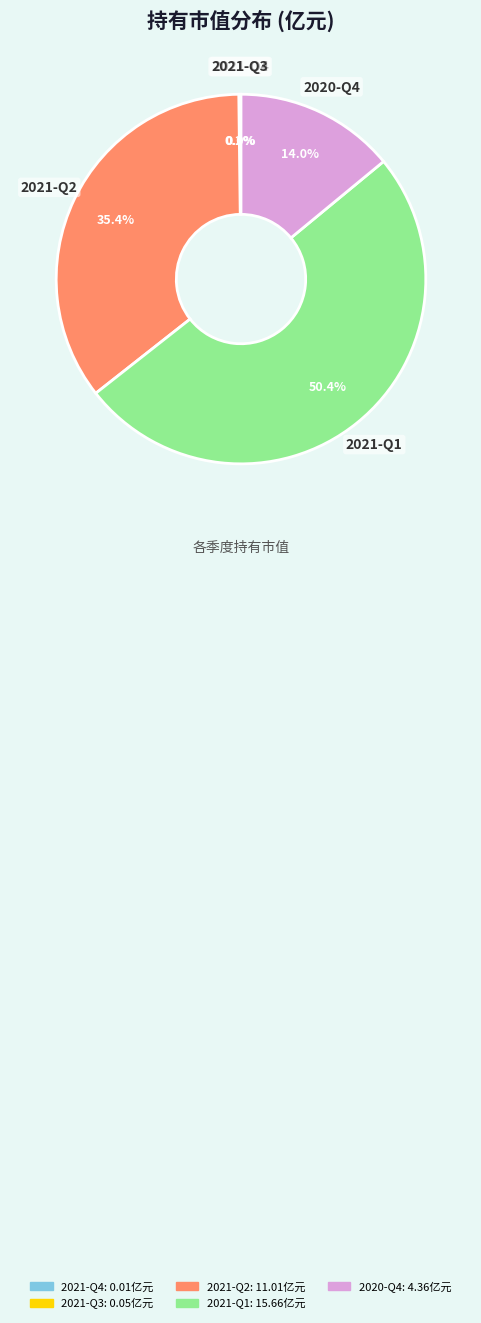

What is the largest slice in the pie chart?

2021-Q1